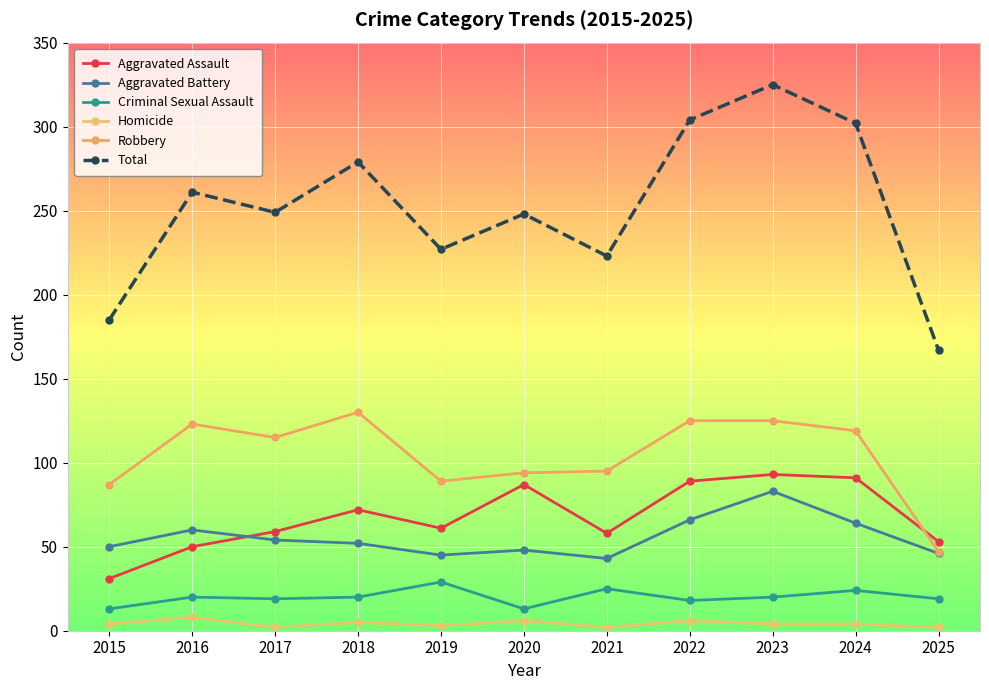

Is this an area chart (filled region under the line)?

No